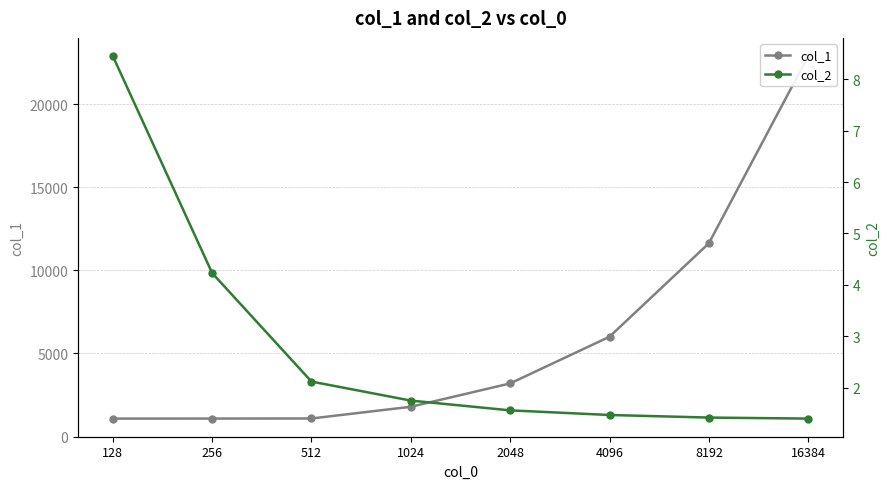

What is the spread (max minus min) of values at 256?

1079.8